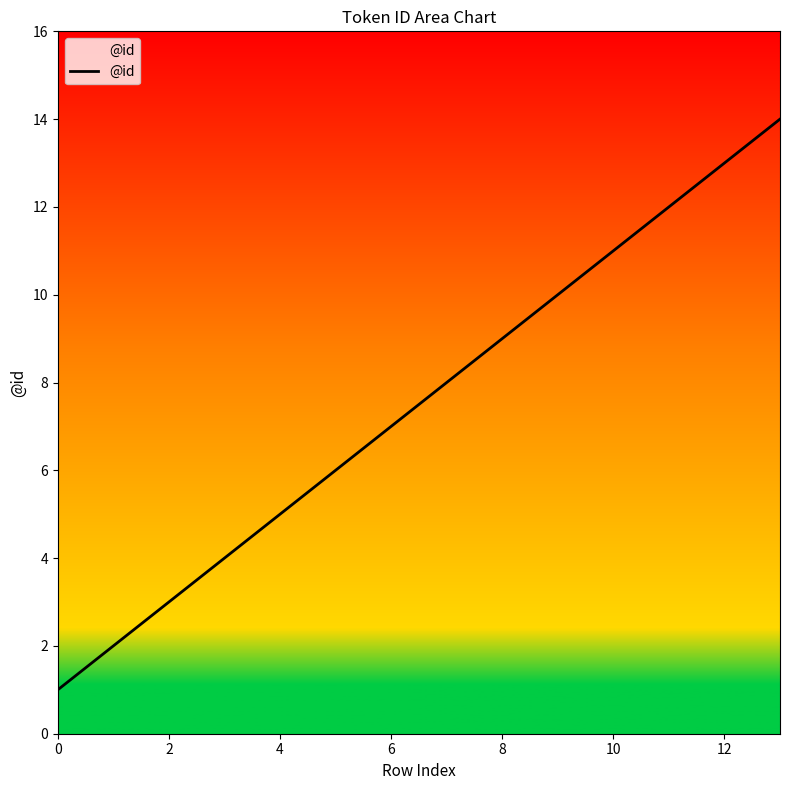

Does the chart display data point markers on the line(s)?

No